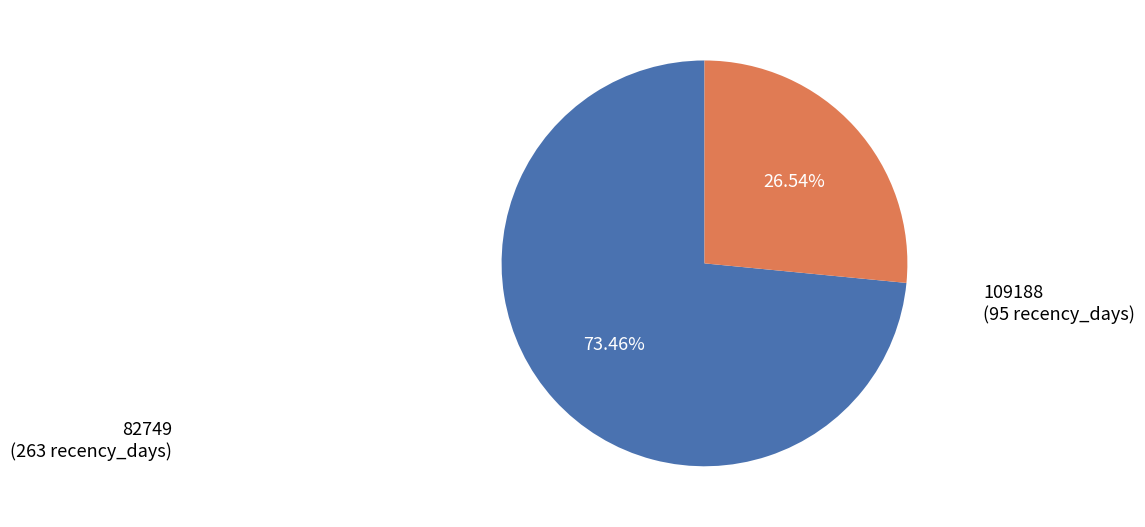

To the nearest percent, what portion does 82749 represent?

73%